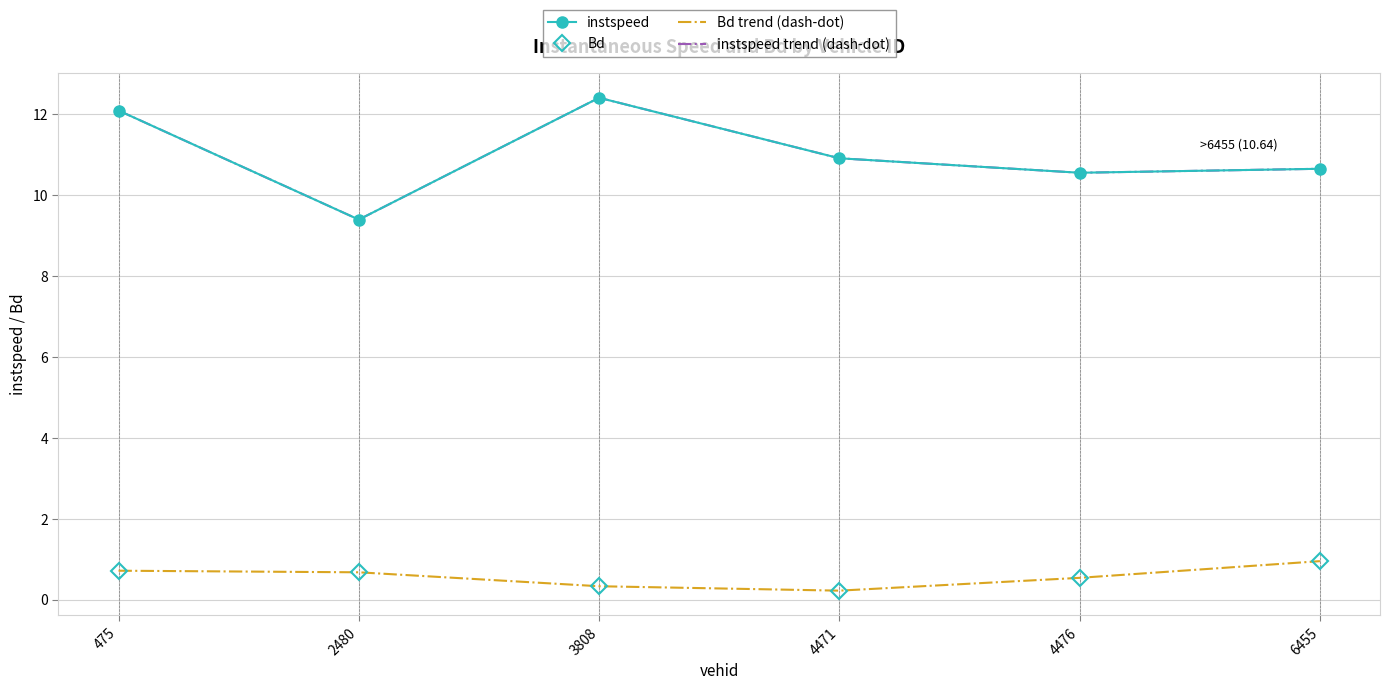

At which category is the sum across all series the highest?

475